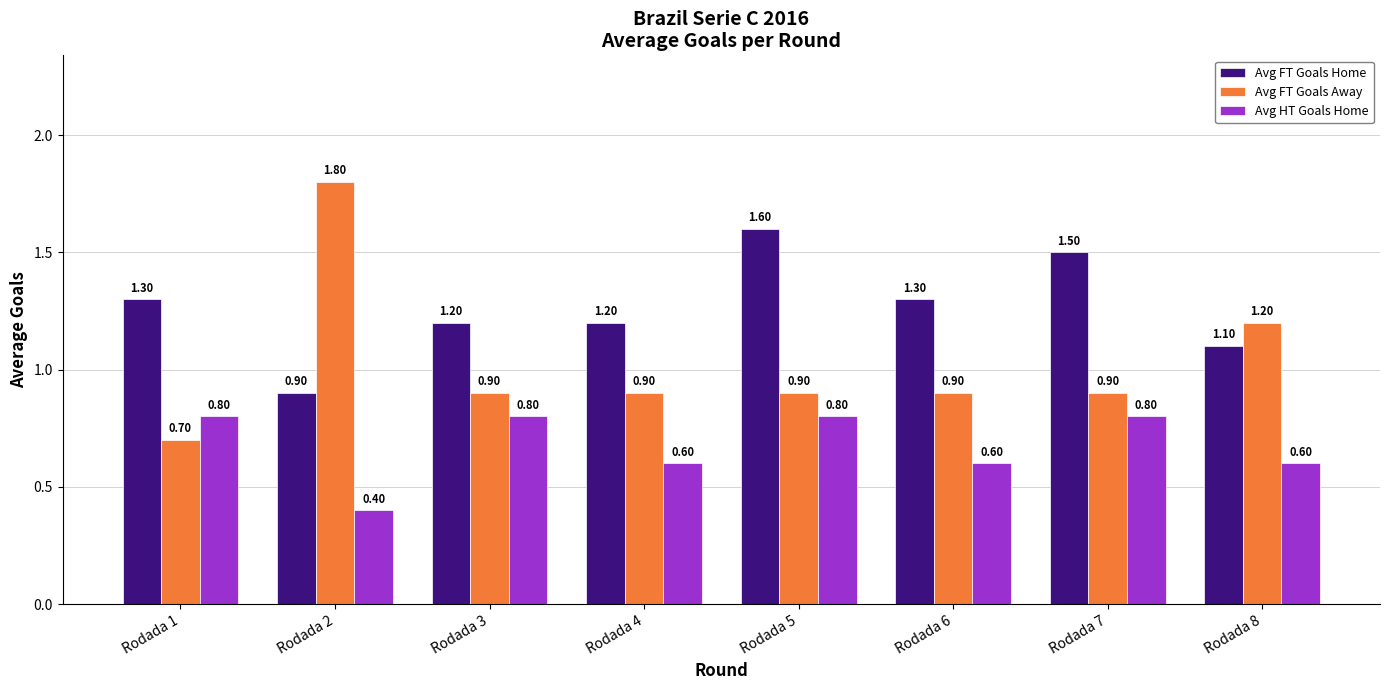

Is the value of Avg HT Goals Home at Rodada 7 greater than the value of Avg FT Goals Away at Rodada 1?

Yes